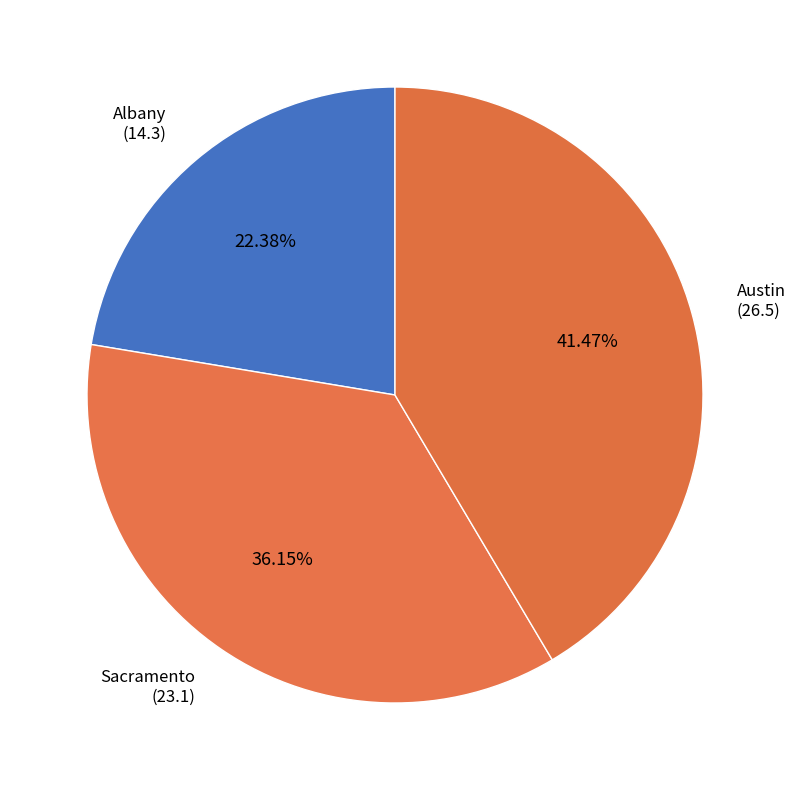

To the nearest percent, what is the difference between the largest and smallest slice percentages?

19%